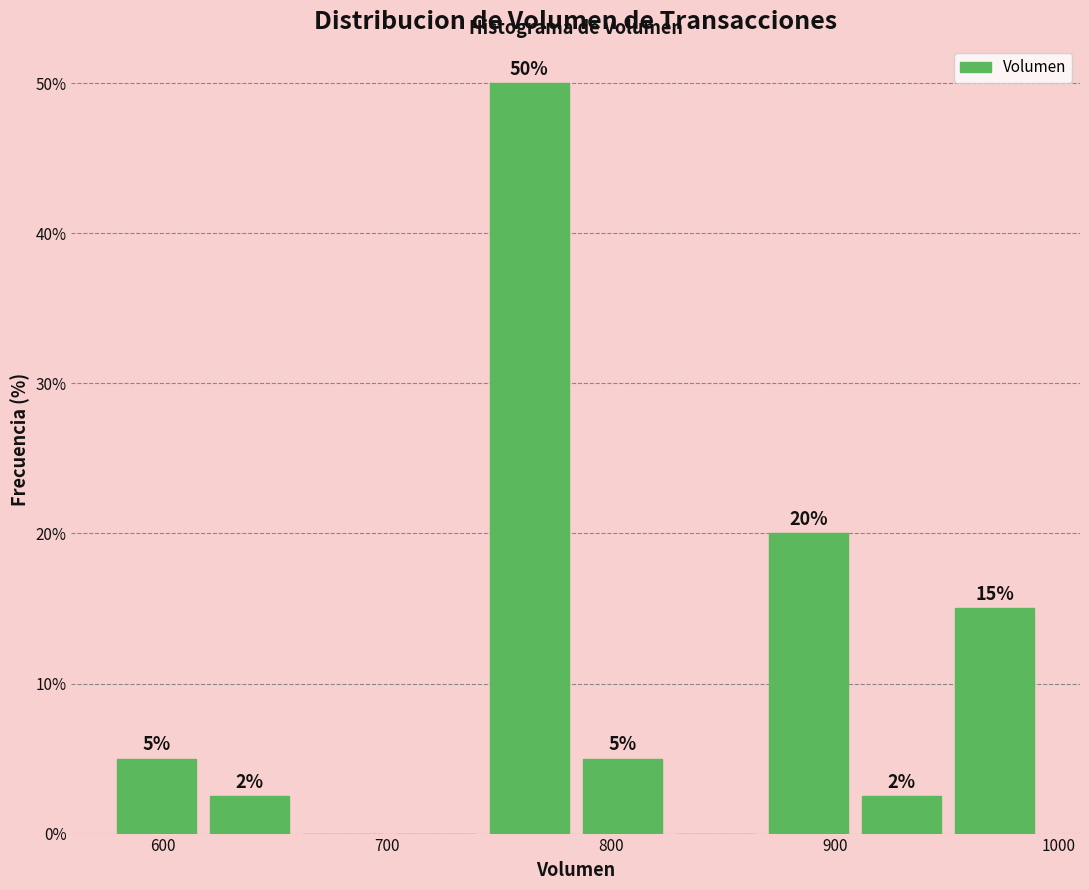

Which range on the x-axis has the tallest bar?

750 to 790